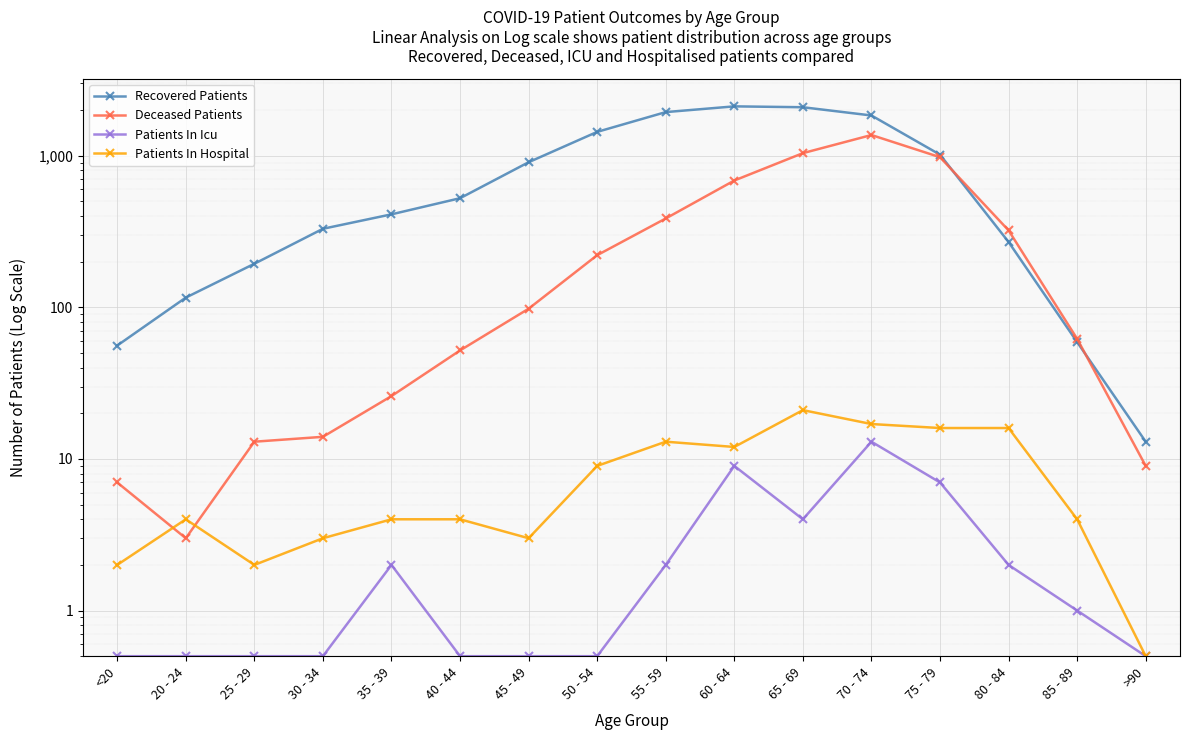

How many lines are shown in the chart?

4